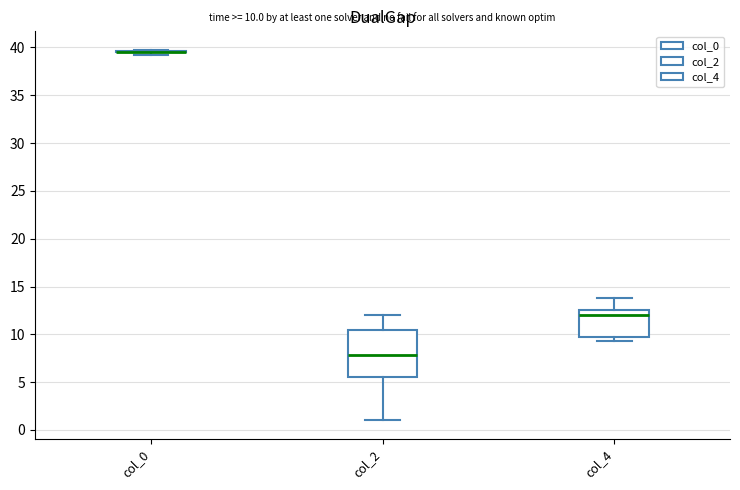

Comparing the boxes themselves (not the whiskers), which one is the tallest?

col_2